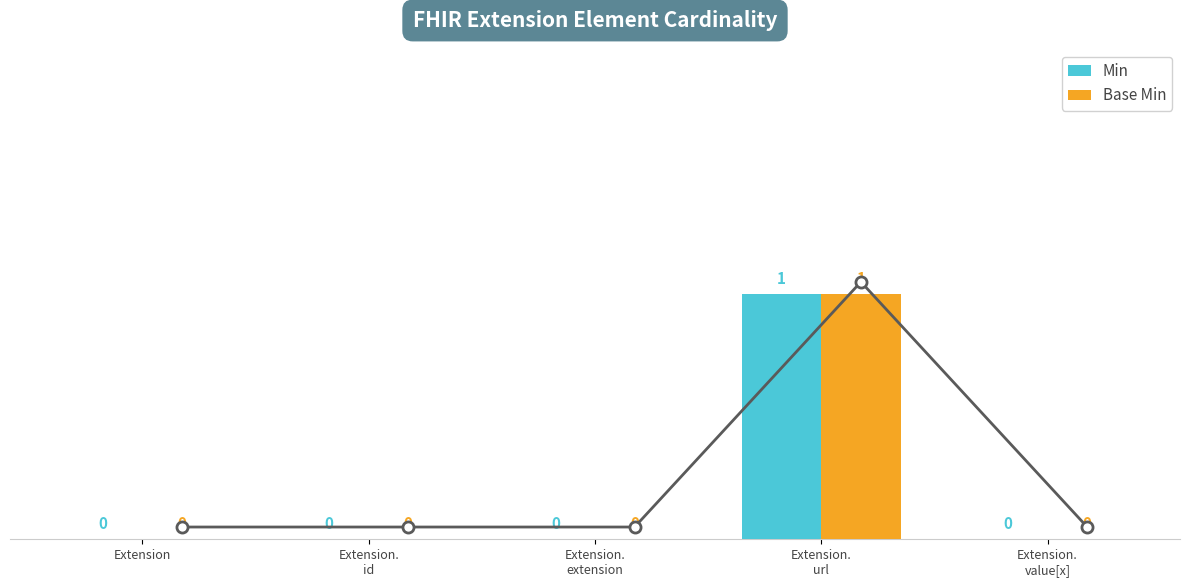

Count the Base Min values in the range 0 to 1.

5